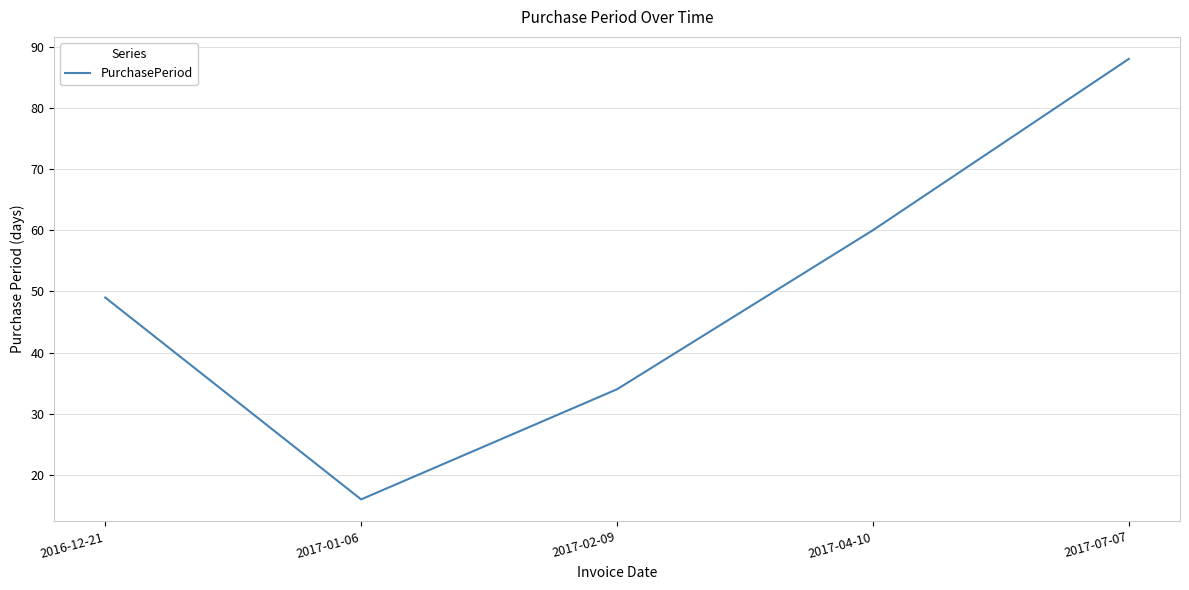

At which category does the chart reach its minimum across all series?

2017-01-06